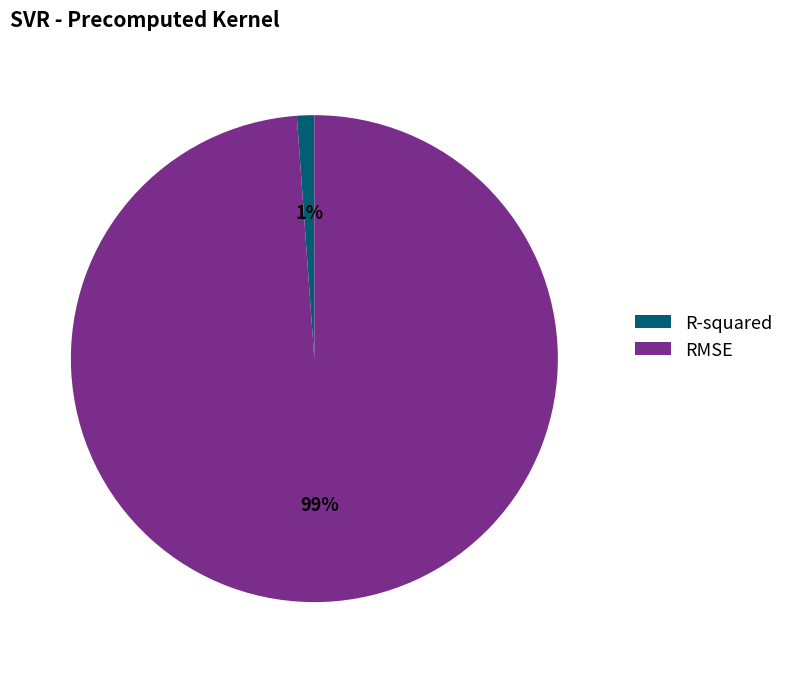

To the nearest percent, what percentage of the pie is R-squared?

1%